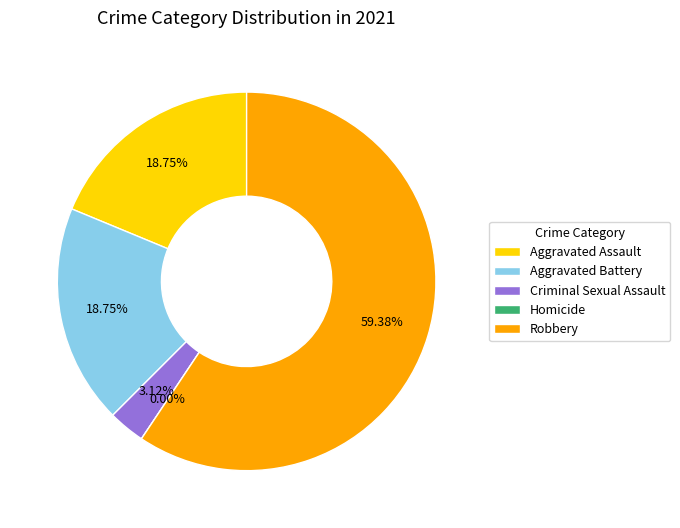

What is the majority slice?

Robbery